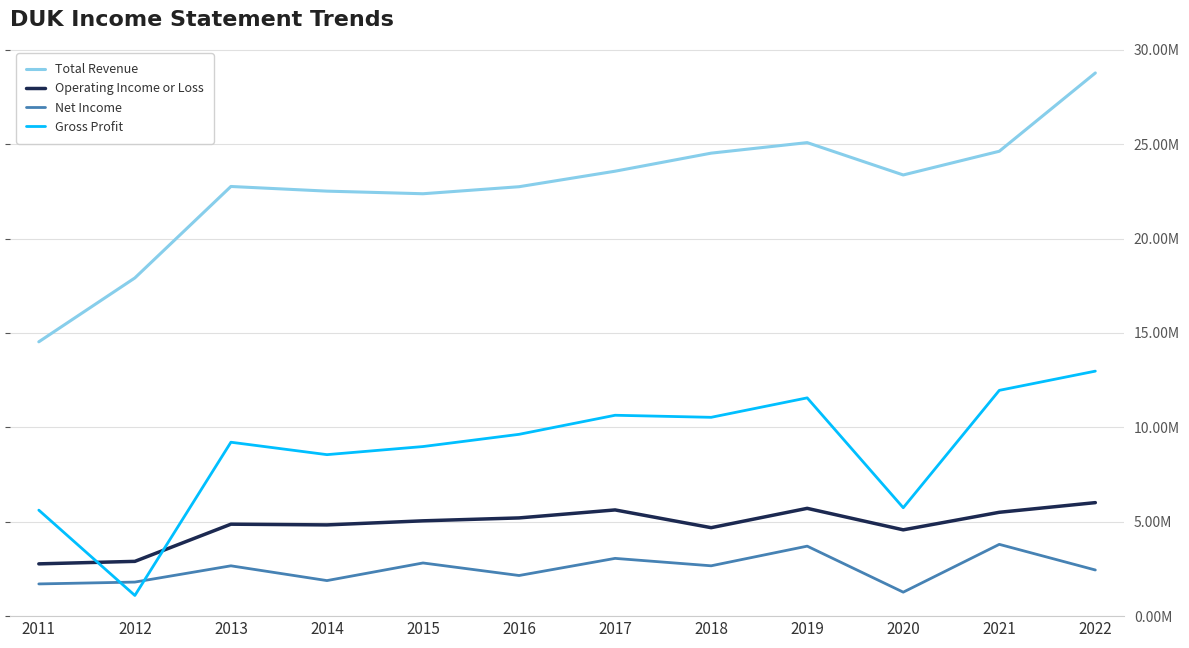

What is the spread (max minus min) of values at 2017?

20.5